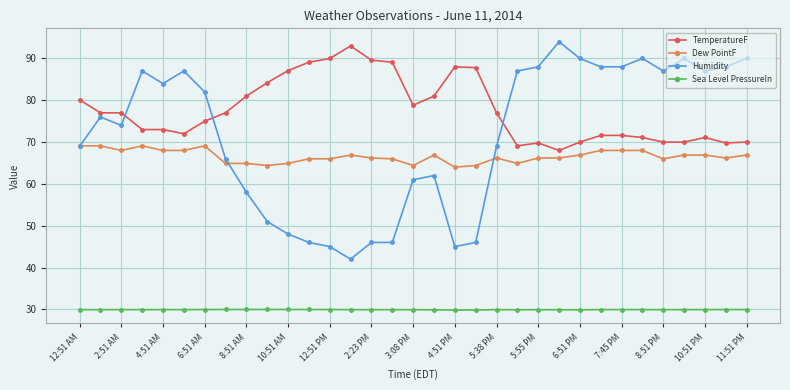

True or false: Humidity has more than 0 points higher than both neighbors.

True